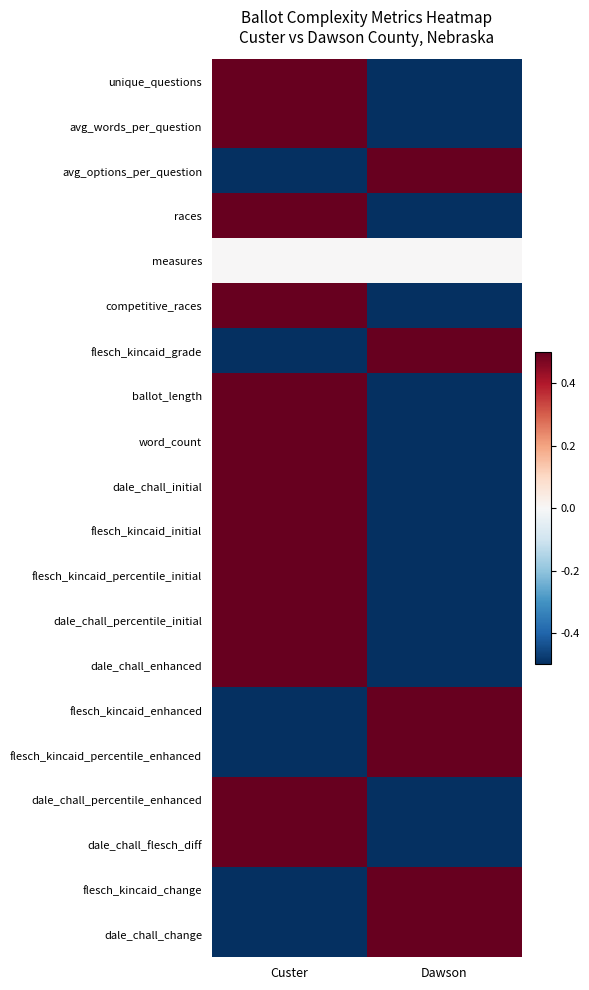

At how many categories does at least one series exceed 0?

2